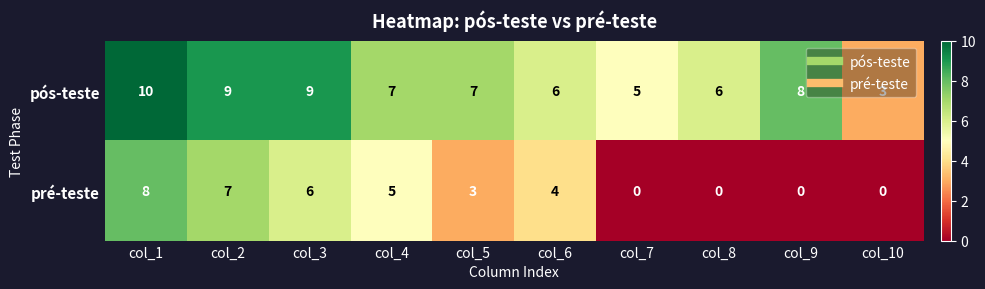

Where does the pré-teste series first go above 4?

col_1